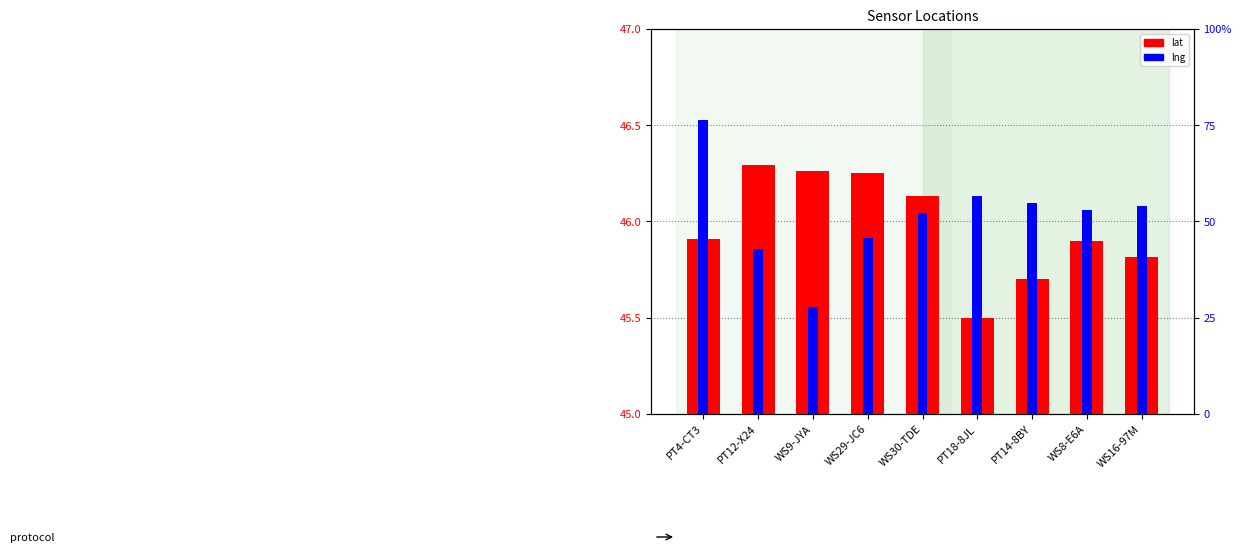

The value of lat at PT14-8BY is 0.7. True or false?

True